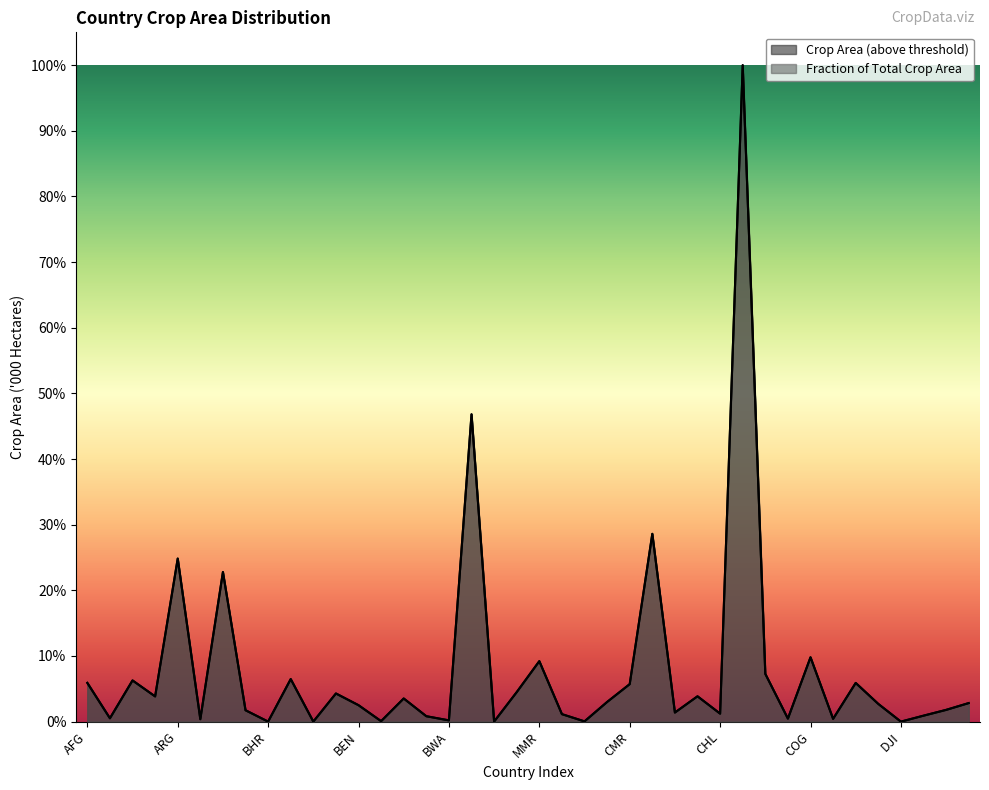

What is the label of the 15th point from the left?

BOL